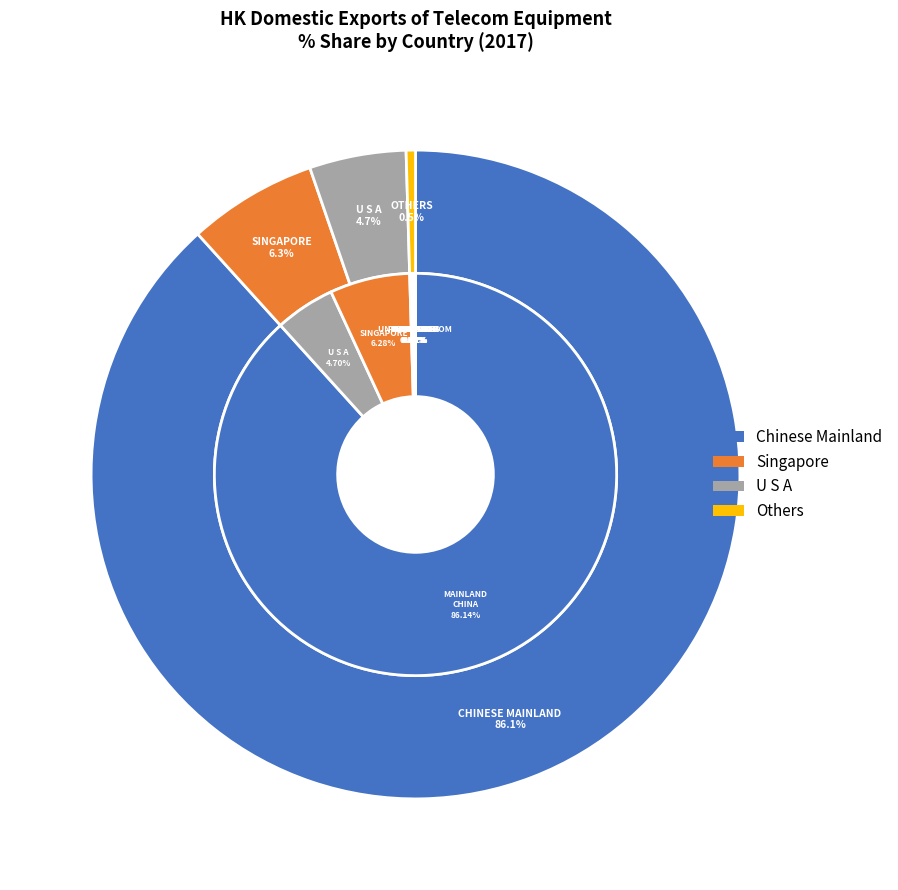

Which has a higher value, FRANCE or CHINESE MAINLAND (MAINLAND CHINA)?

CHINESE MAINLAND (MAINLAND CHINA)